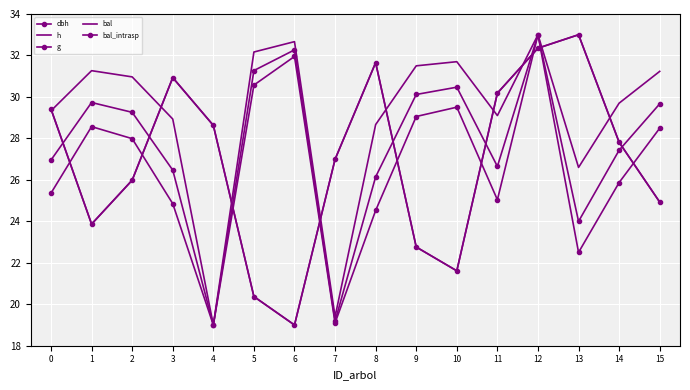

Which series has the largest total across all categories?

h